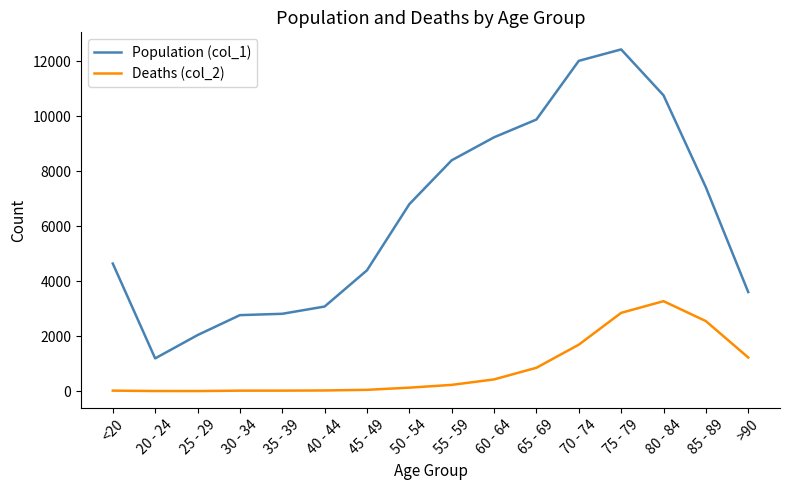

Where is Deaths (col_2) nearest to the value 1638?

70 - 74